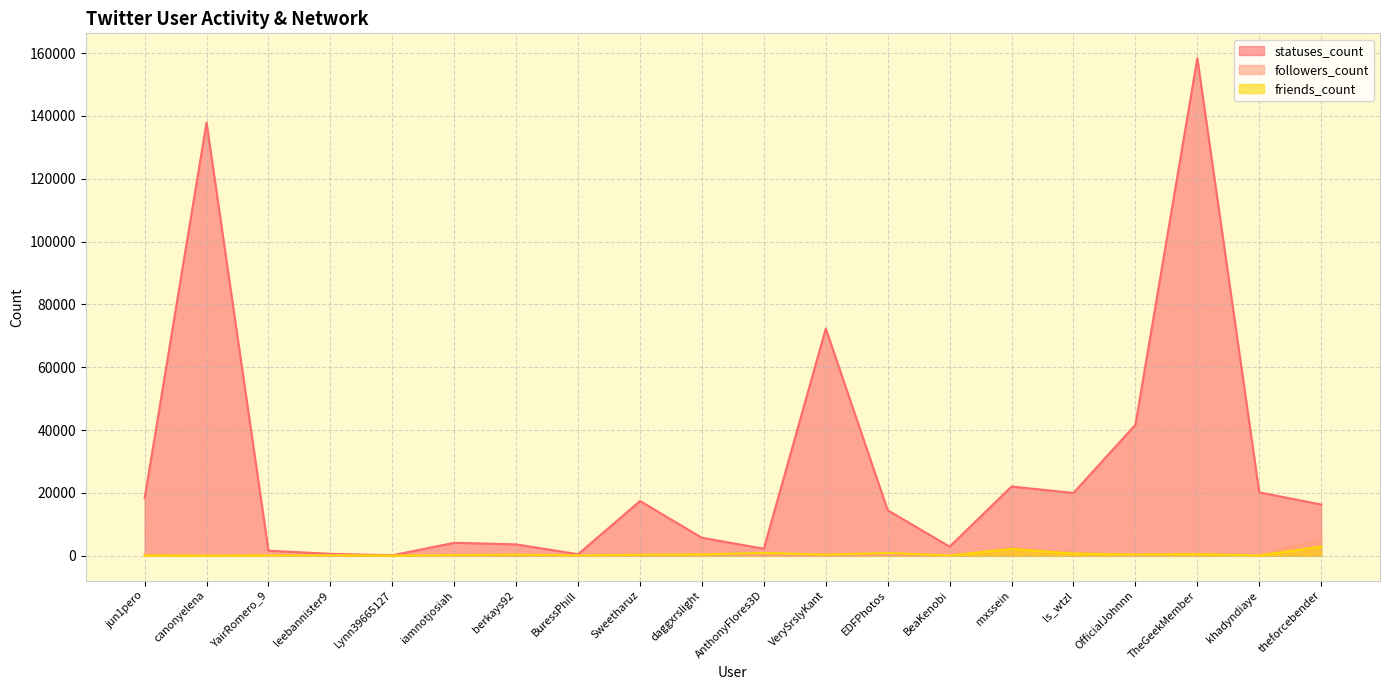

At which category is the sum across all series the highest?

TheGeekMember